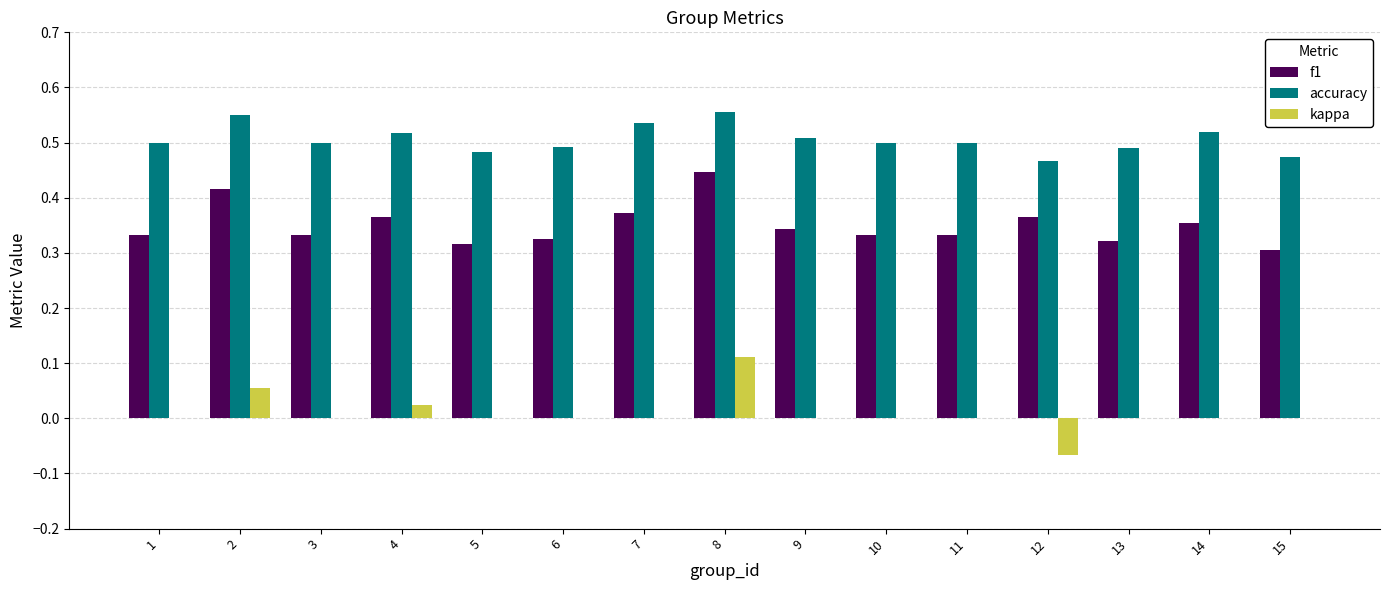

At which label does f1 reach its peak?

8